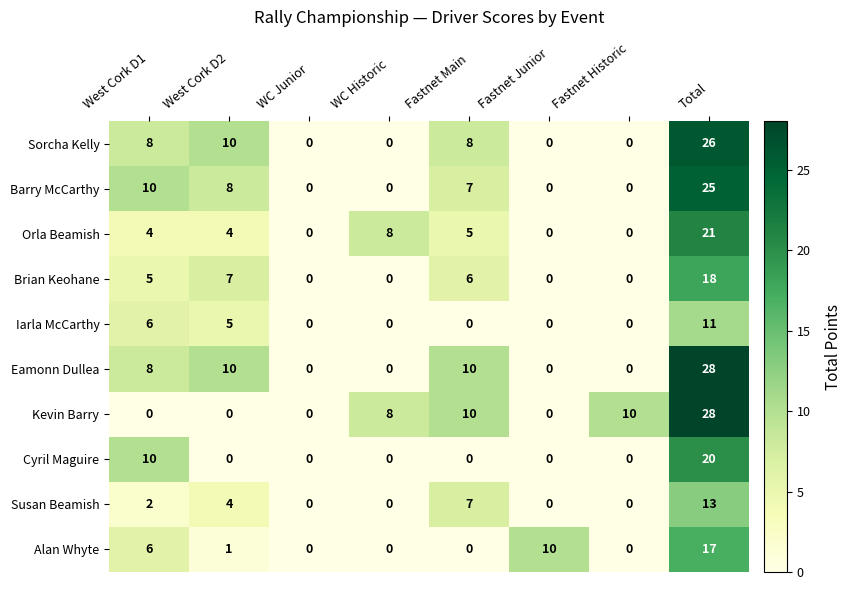

What is the difference between the highest and lowest values at WC Historic?

8